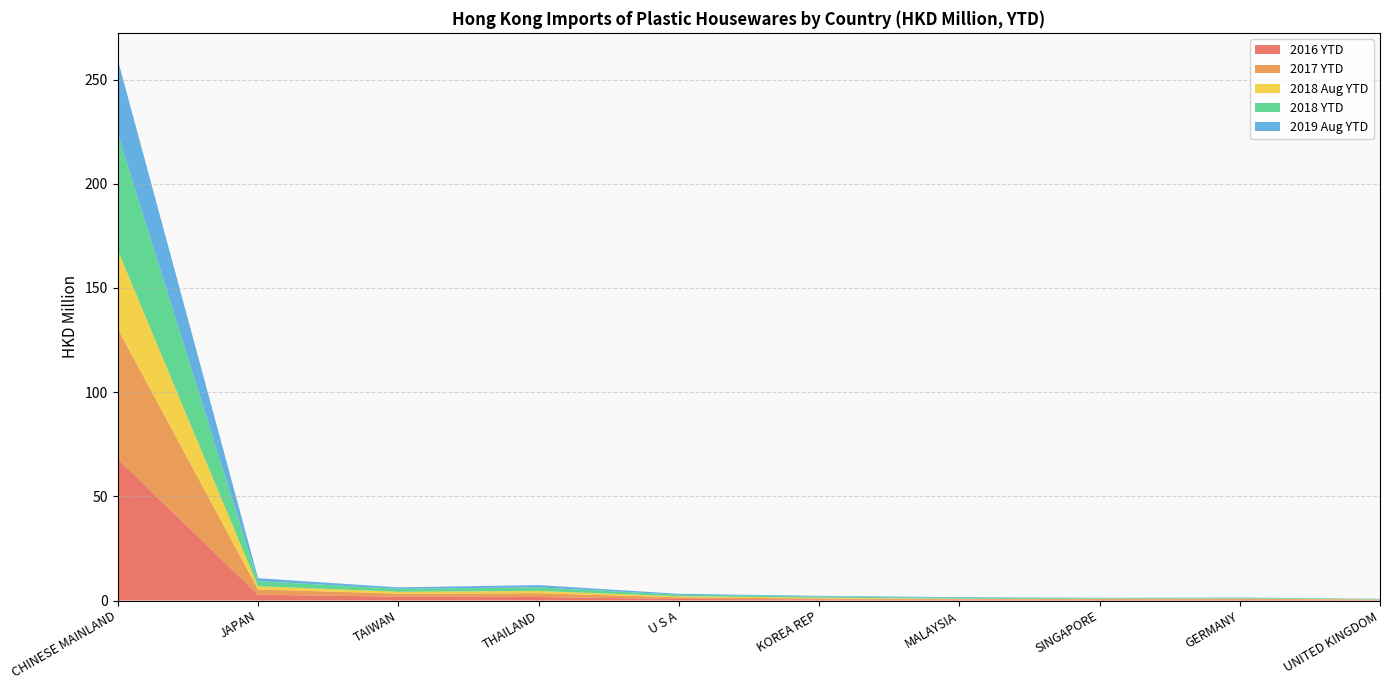

Reading right to left, list all the values displayed in this chart.

2016 YTD: 0.2	0.4	0.4	0.4	0.5	0.7	1.7	1.8	2.8	67.9
2017 YTD: 0.3	0.4	0.3	0.3	0.4	0.8	1.8	1.5	2.5	62.5
2018 Aug YTD: 0.1	0.2	0.1	0.2	0.4	0.5	1.1	0.9	1.5	37.7
2018 YTD: 0.2	0.3	0.2	0.4	0.6	0.7	1.7	1.4	2.4	55.6
2019 Aug YTD: 0.1	0.2	0.1	0.4	0.3	0.5	1.1	0.7	1.4	35.7